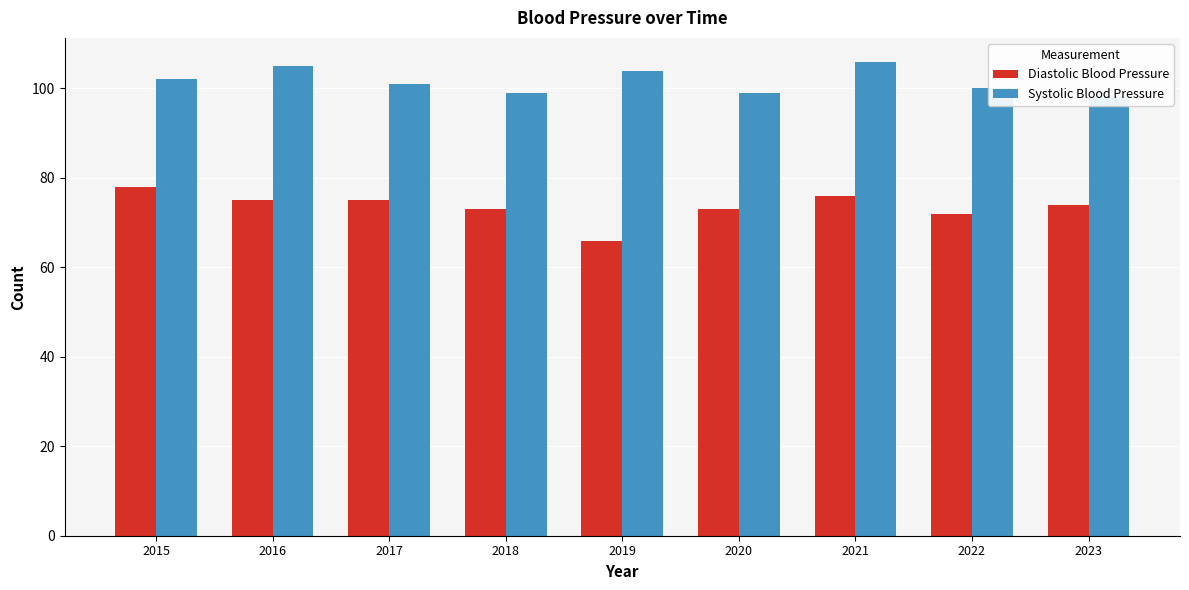

Reading right to left, what are all the values shown in this chart?

Diastolic Blood Pressure: 74	72	76	73	66	73	75	75	78
Systolic Blood Pressure: 98	100	106	99	104	99	101	105	102